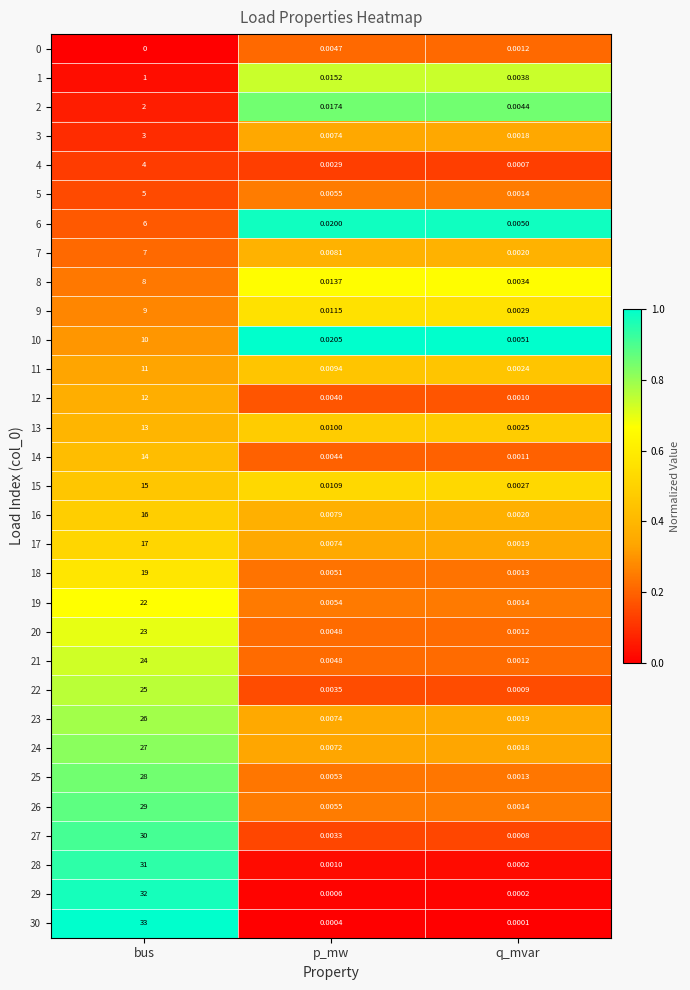

At which label does 8 reach its peak?

bus